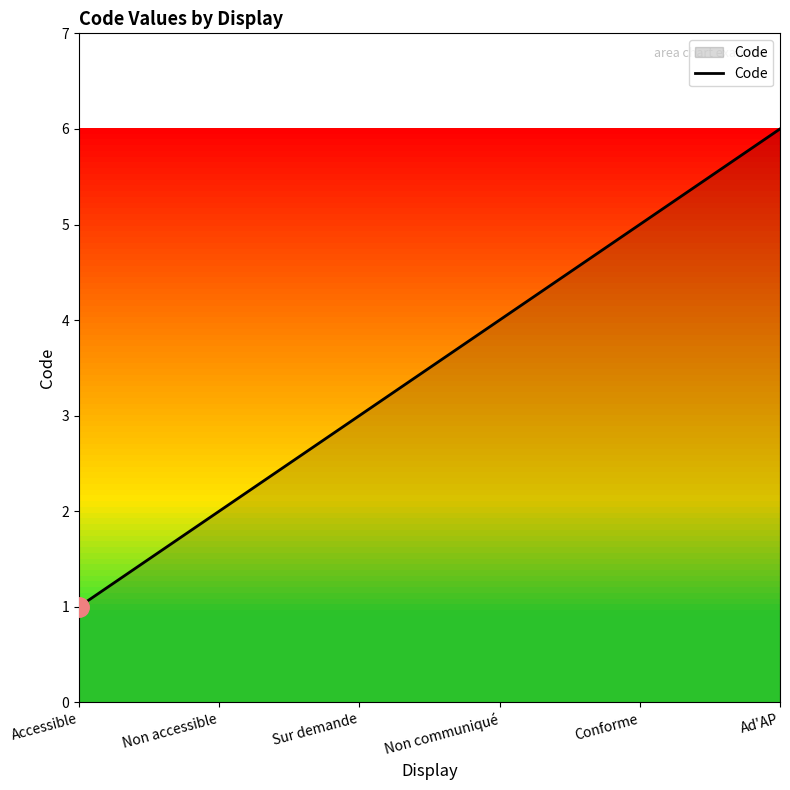

What position from the left is Non accessible?

2